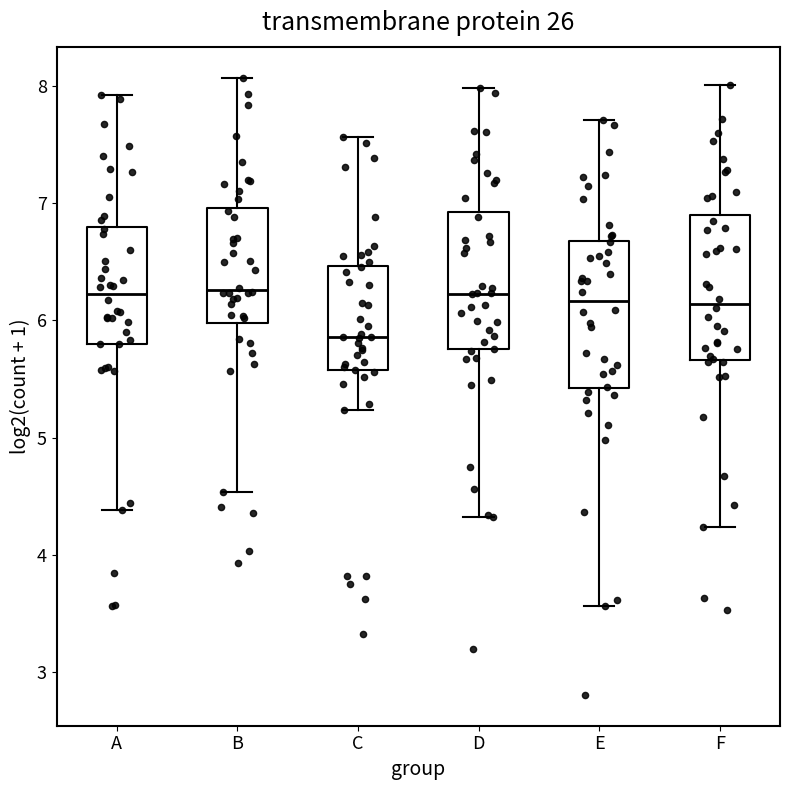

Where is the upper edge of the box for A on the y-axis? The values are not printed on the chart, so give them approximately, as read against the axis.

6.8